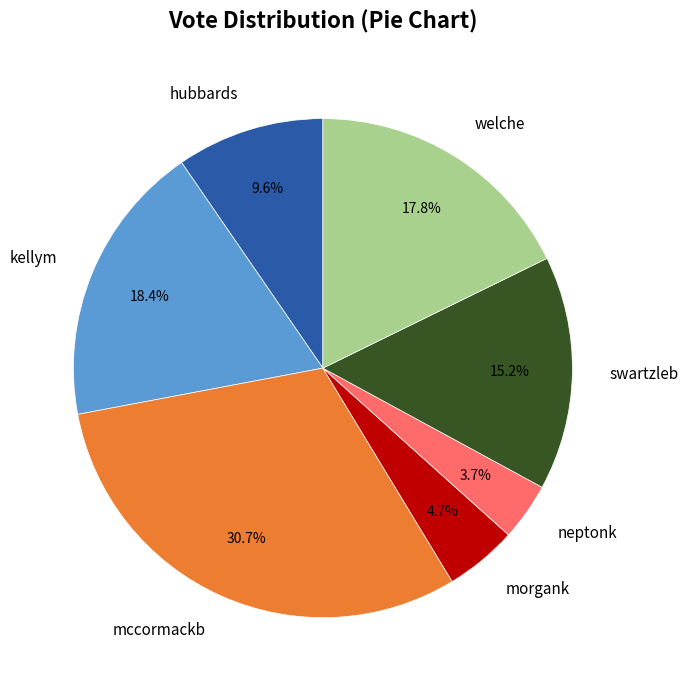

The hubbards slice represents 10% of the pie. True or false?

True